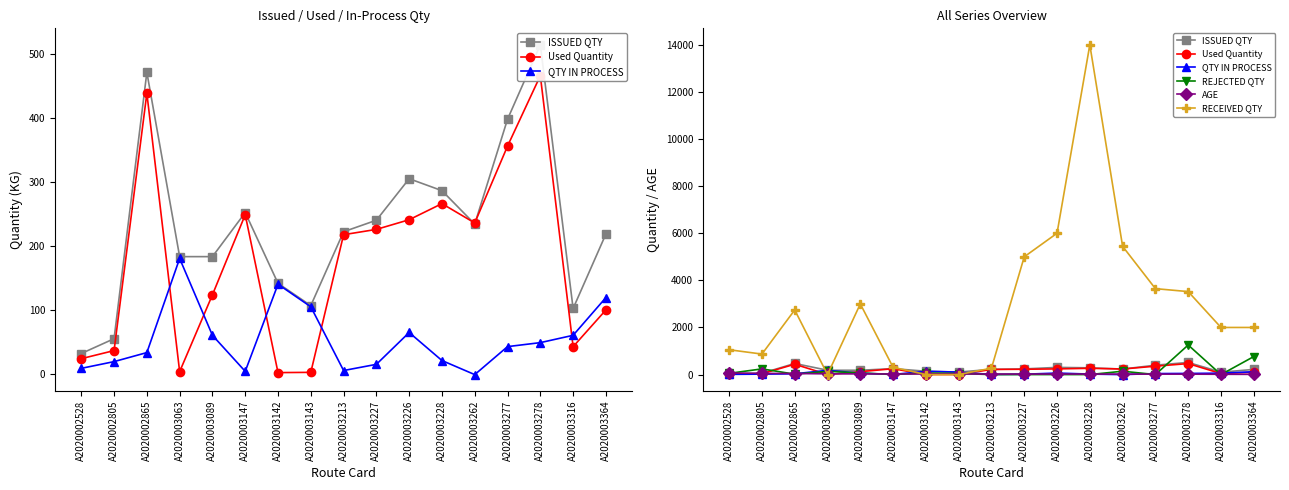

Reading right to left, list all the values displayed in this chart.

ISSUED QTY: 218.4	101.8	514.7	398.1	234.0	286.3	305.0	240.0	222.0	106.3	141.2	252.0	183.0	183.0	471.6	54.5	31.3
Used Quantity: 99.5	42.0	466.3	356.0	235.7	266.0	240.8	225.7	217.3	1.8	1.4	248.6	123.2	2.9	438.8	35.9	23.2
QTY IN PROCESS: 118.9	59.8	48.3	42.1	-1.7	20.3	64.2	14.3	4.7	104.5	139.8	3.4	59.8	180.1	32.8	18.6	8.1
REJECTED QTY: 764.0	0.0	1255.0	0.0	142.0	0.0	0.0	0.0	0.0	45.0	67.0	2.0	70.0	138.0	17.0	241.0	52.0
AGE: 9.0	12.0	18.0	18.0	19.0	22.0	22.0	22.0	22.0	25.0	25.0	25.0	29.0	31.0	45.0	50.0	68.0
RECEIVED QTY: 2000.0	2000.0	3523.0	3648.0	5444.0	14000.0	6000.0	5000.0	271.0	0.0	0.0	308.0	3000.0	0.0	2743.0	870.0	1054.0